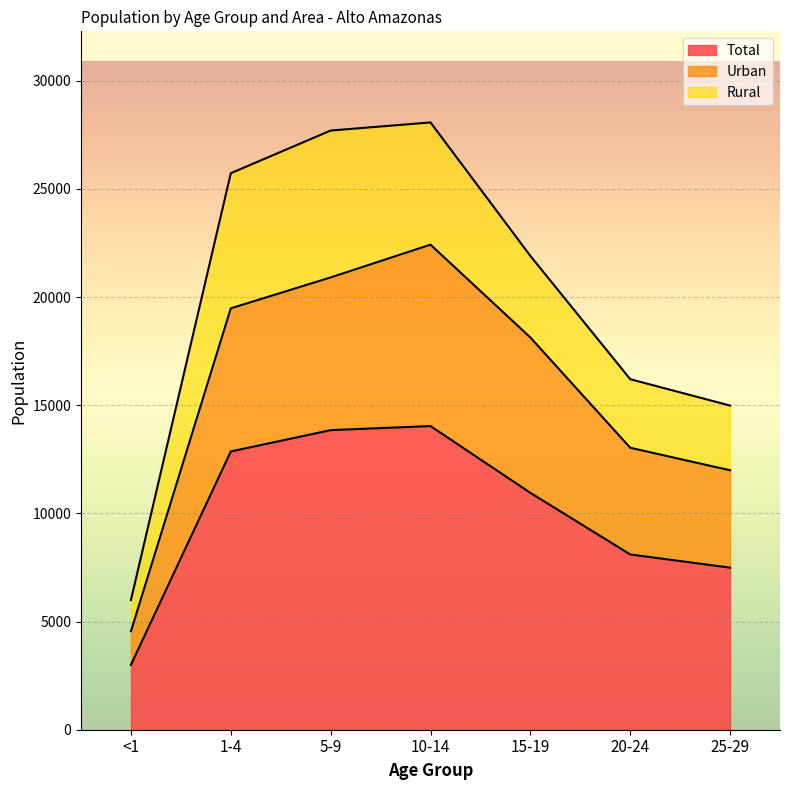

The value of Total at 15-19 is 10951. True or false?

True